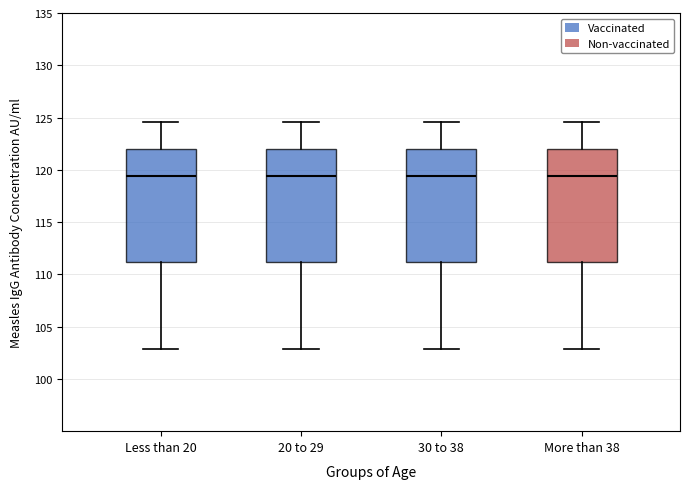

Where does the median line of the box for 30 to 38 sit on the y-axis? The values are not printed on the chart, so give them approximately, as read against the axis.

119.5